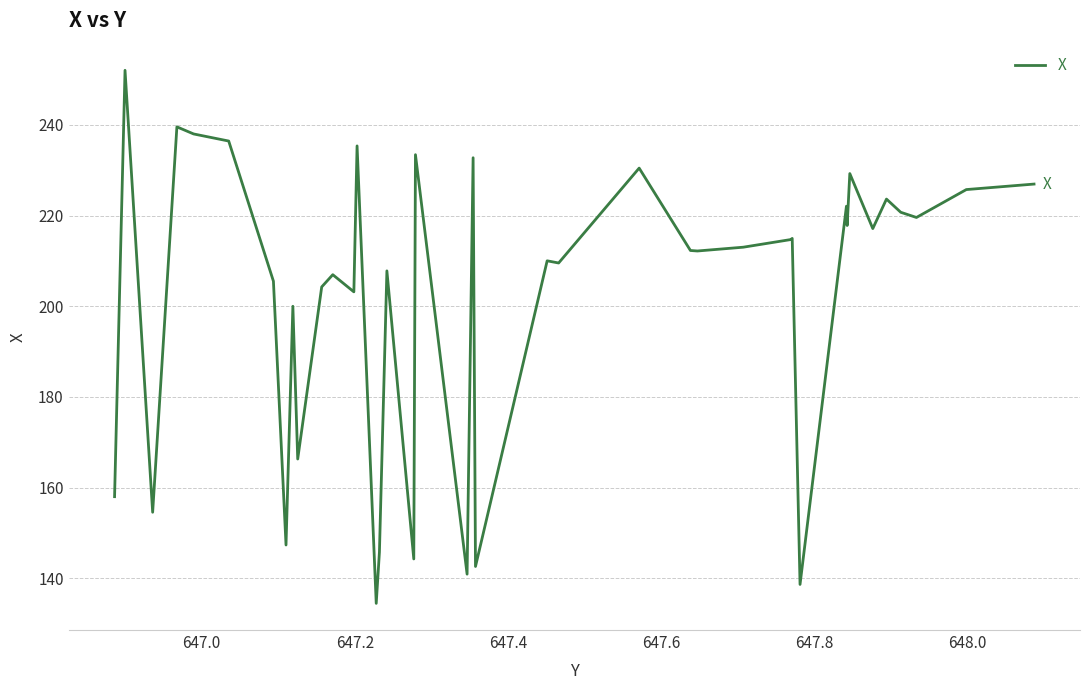

How many lines are shown in the chart?

1